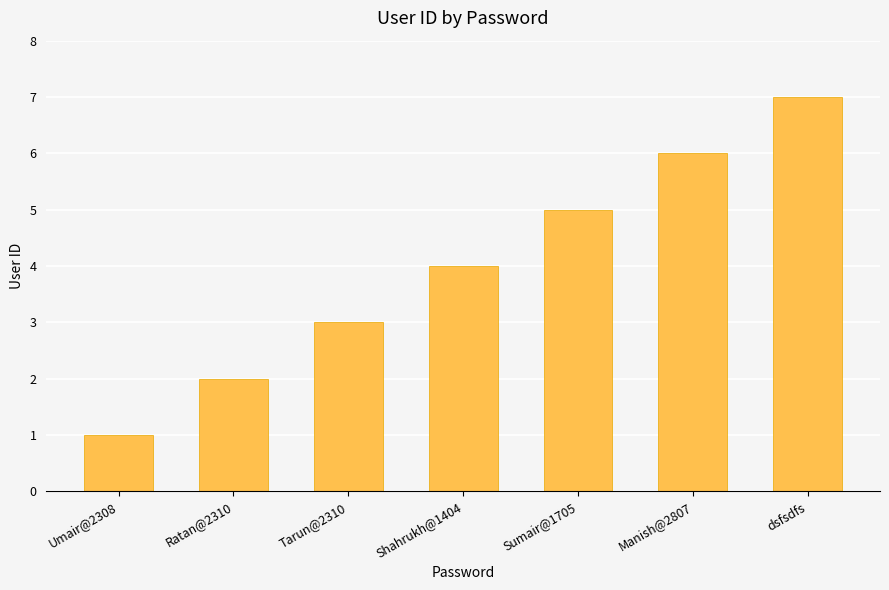

Count the number of data series in this chart.

1